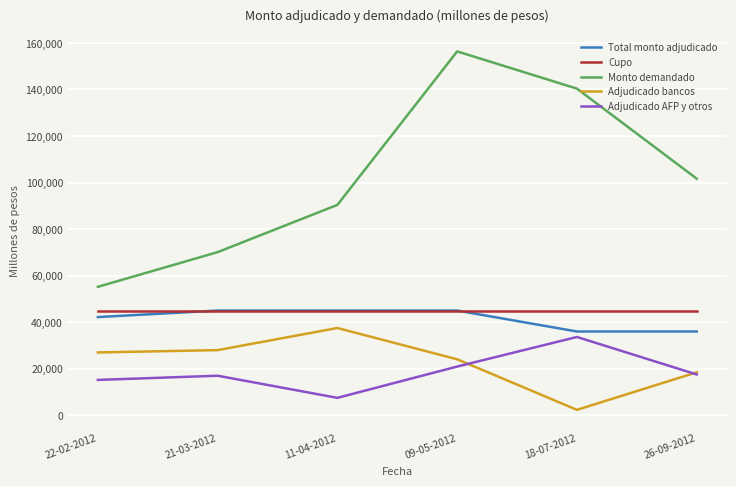

At which category is the sum across all series the highest?

09-05-2012